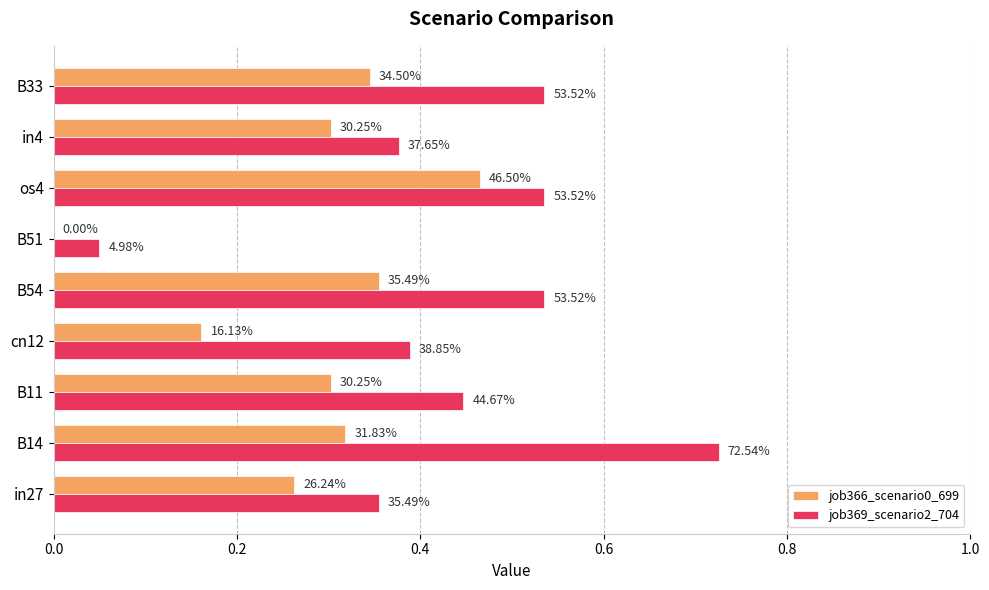

Which series has the largest range (max minus min)?

job369_scenario2_704